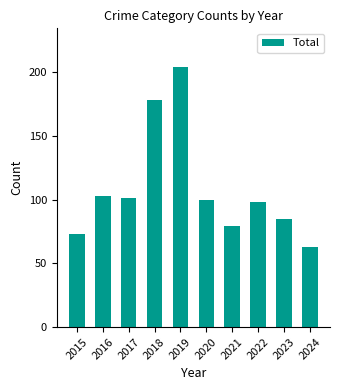

What is the approximate value at 2023?

85